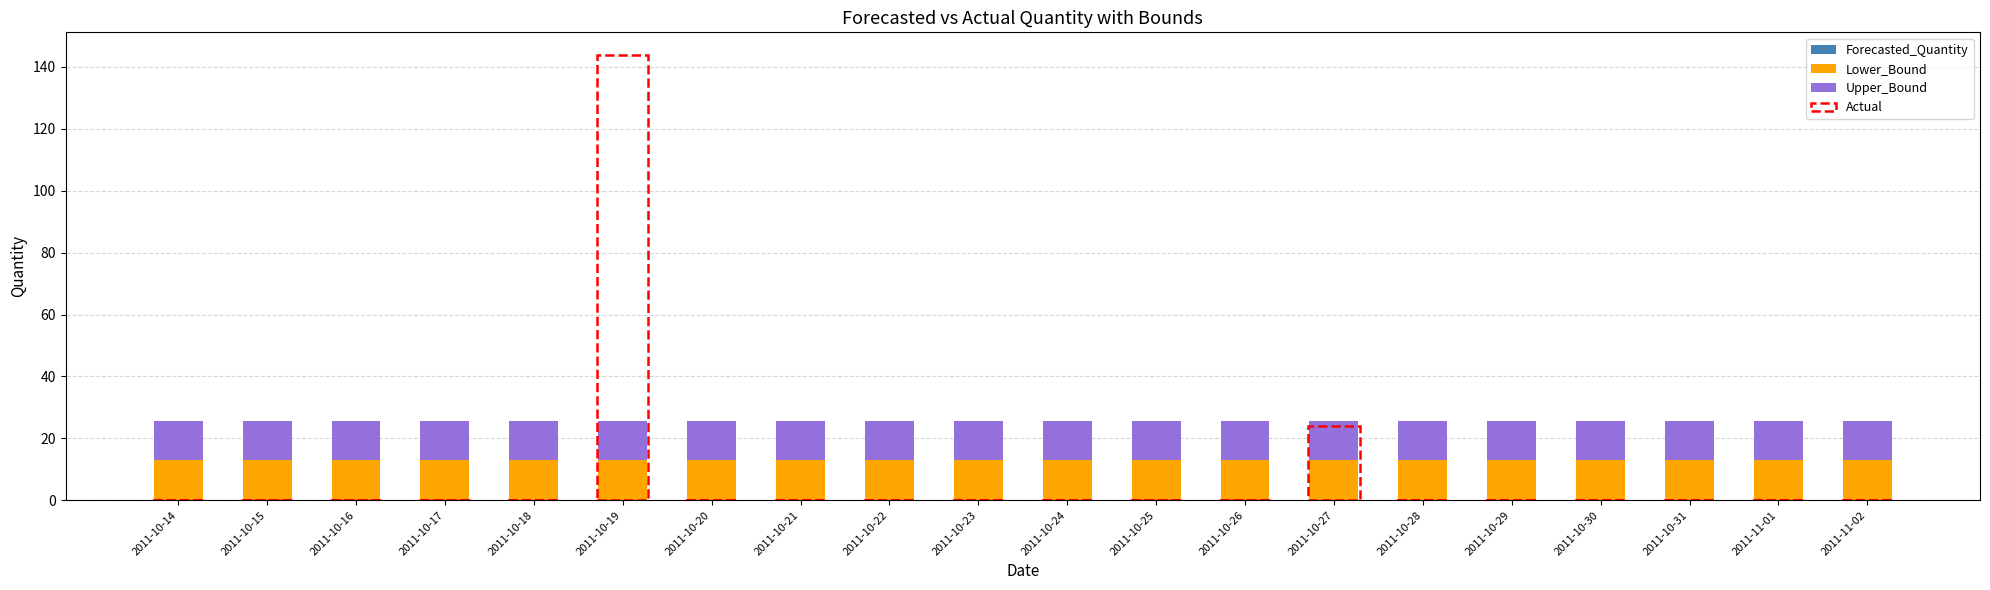

Between 2011-10-24 and 2011-10-31, which is larger?

2011-10-24